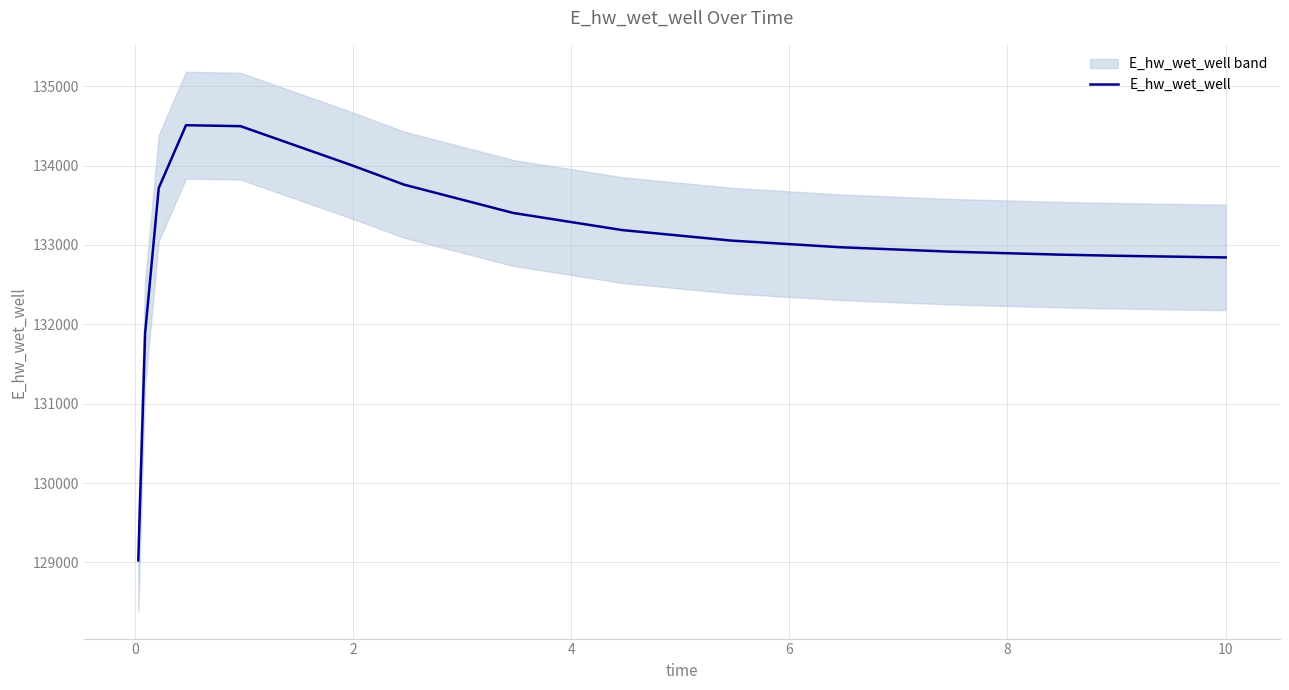

What is the highest value of the E_hw_wet_well series?

134507.8